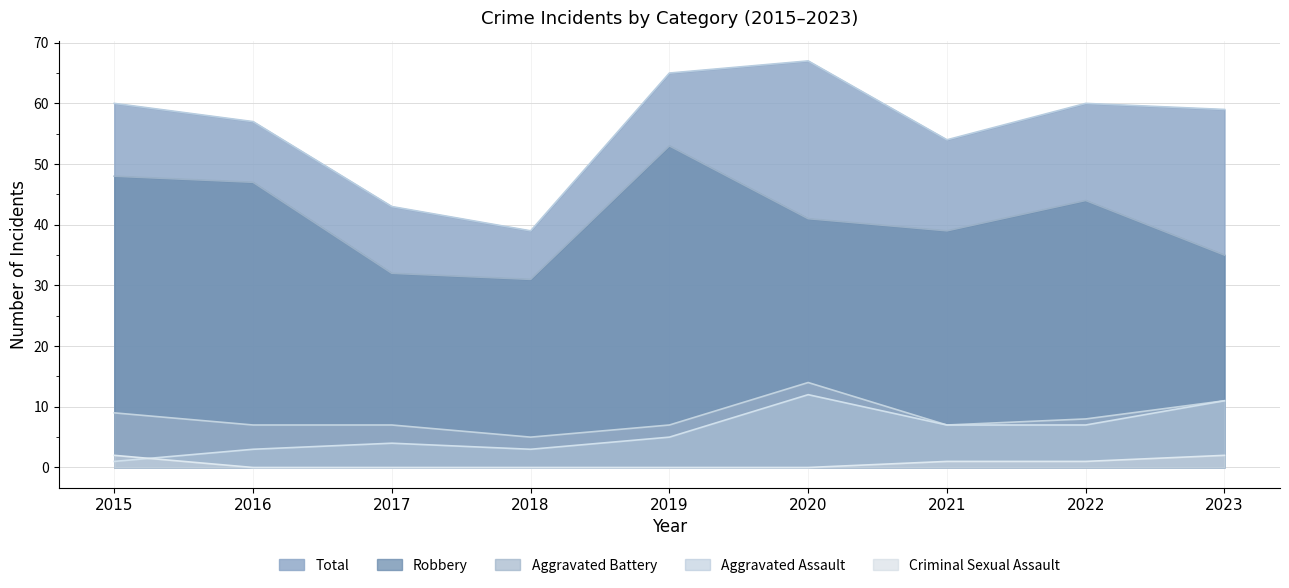

Reading left to right, list all the values displayed in this chart.

Aggravated Assault: 1	3	4	3	5	12	7	7	11
Aggravated Battery: 9	7	7	5	7	14	7	8	11
Criminal Sexual Assault: 2	0	0	0	0	0	1	1	2
Robbery: 48	47	32	31	53	41	39	44	35
Total: 60	57	43	39	65	67	54	60	59